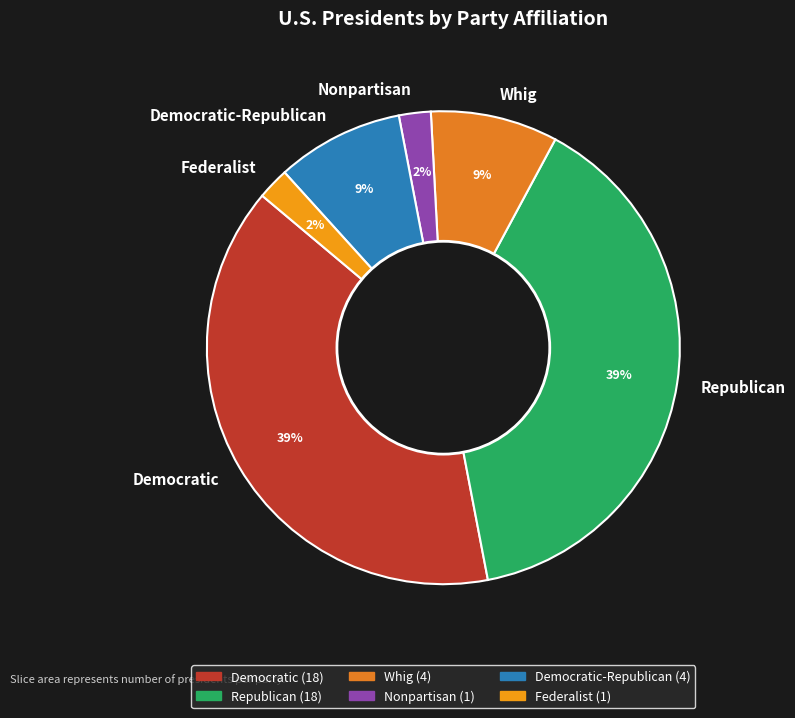

Is Federalist the majority of the pie?

No